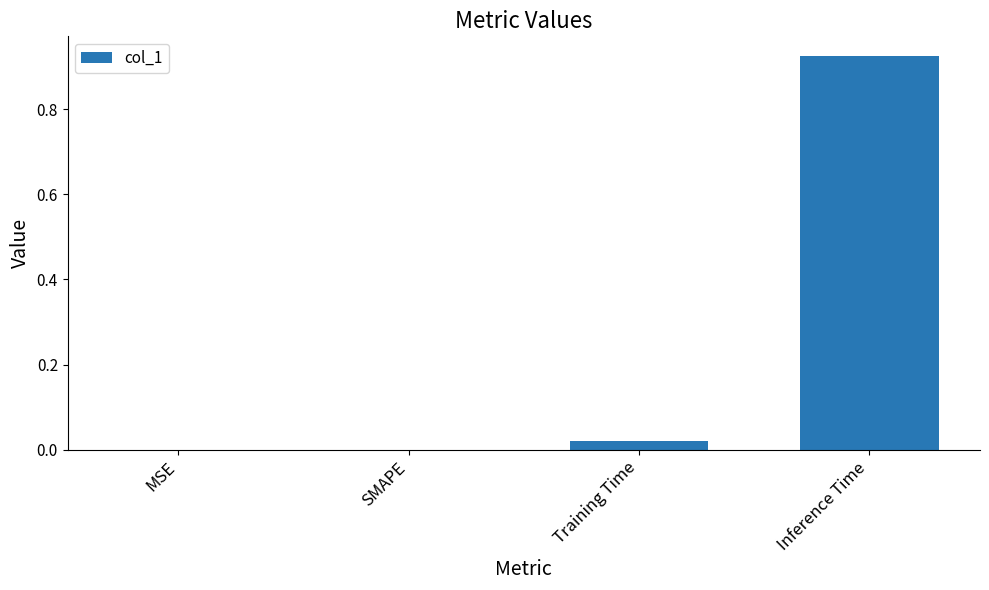

True or false: the data shows 1.6 at Inference Time.

False